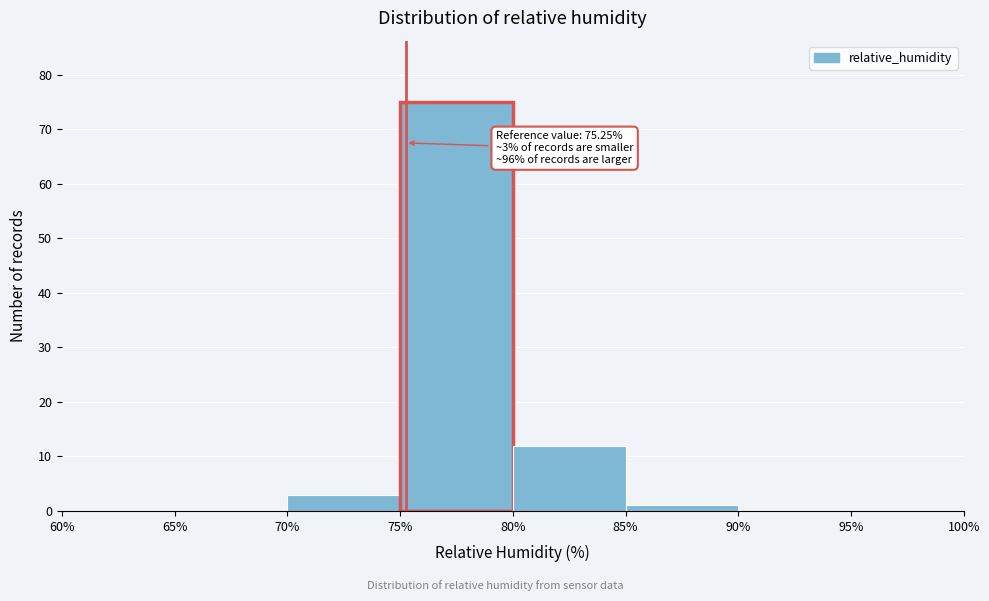

Which range on the x-axis has the tallest bar?

75% to 80%